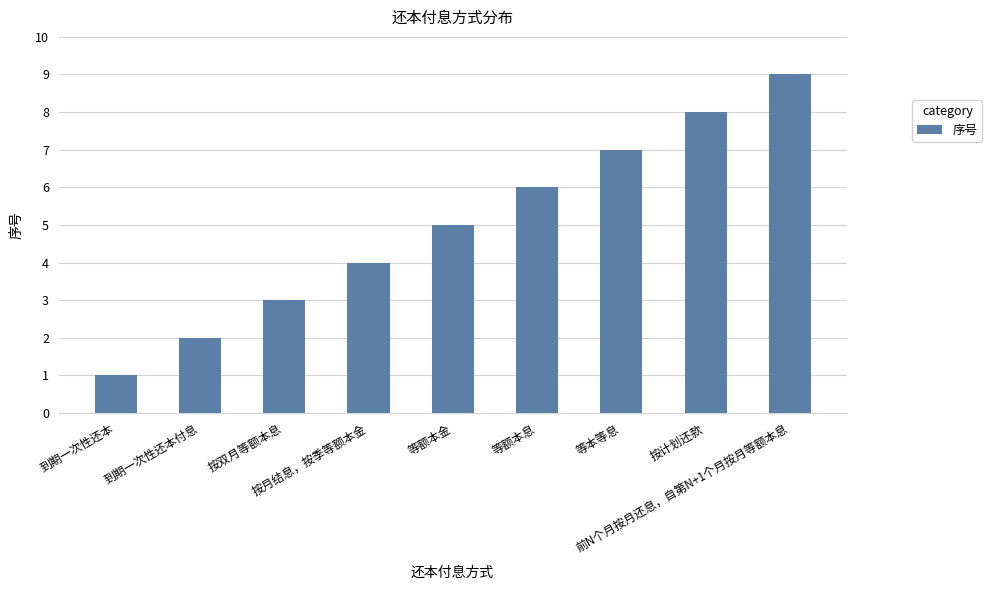

Is it true that the value at 等额本金 is 5?

True